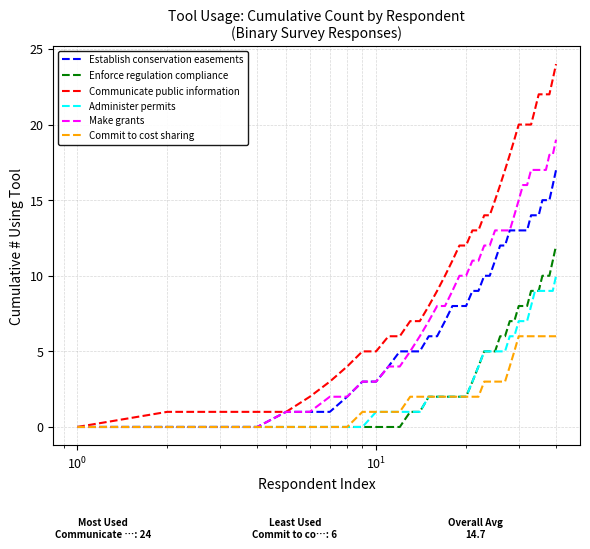

What is the greatest value displayed?

24